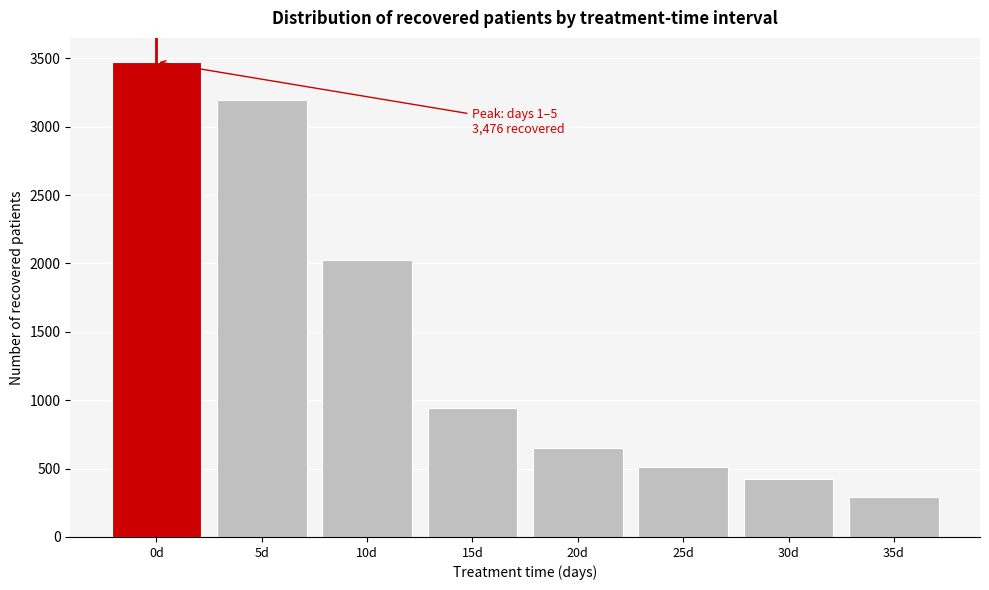

Reading right to left, list all the values displayed in this chart.

35d=294	30d=421	25d=509	20d=648	15d=943	10d=2023	5d=3196	0d=3476